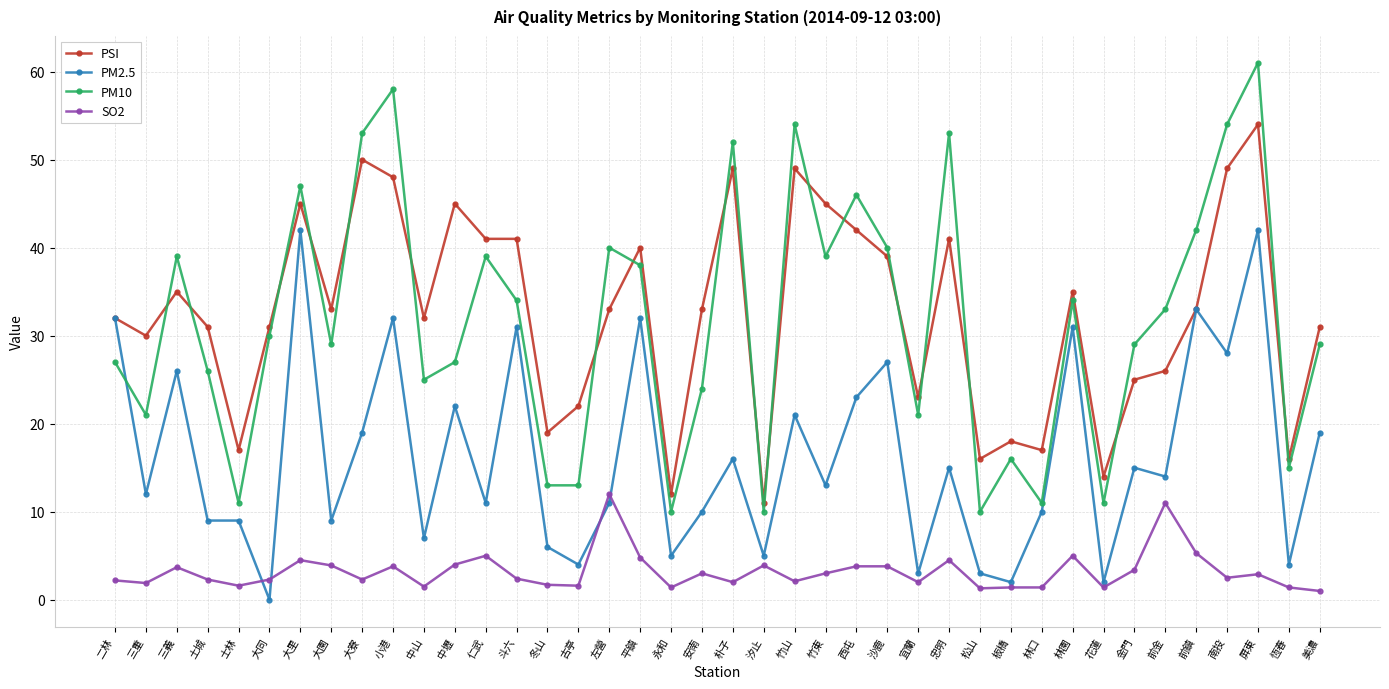

True or false: PSI has more than 0 points higher than both neighbors.

True